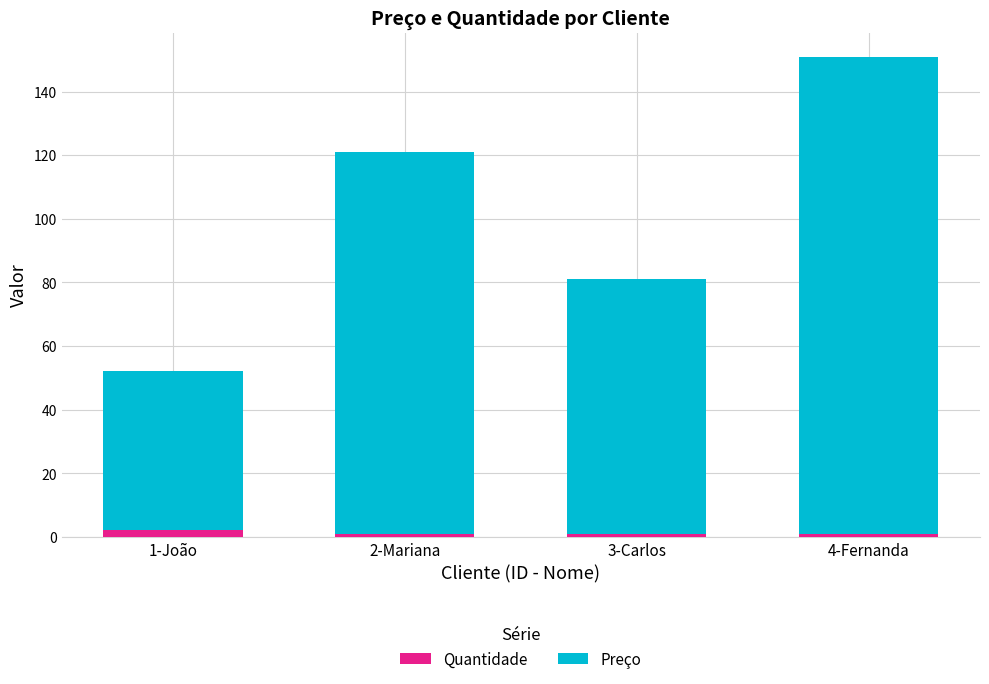

How many series are shown in this chart?

2